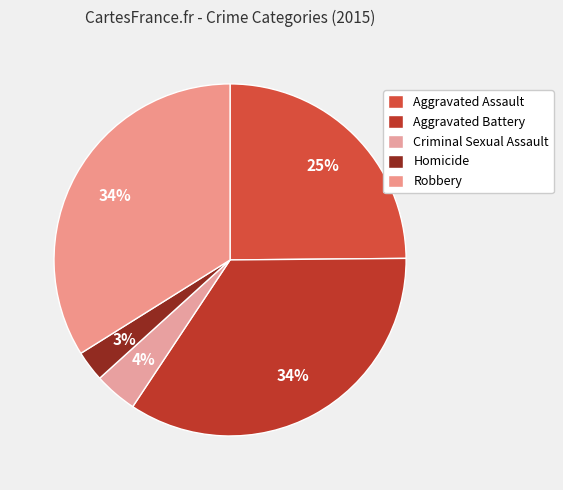

Count the number of slices in the pie.

5